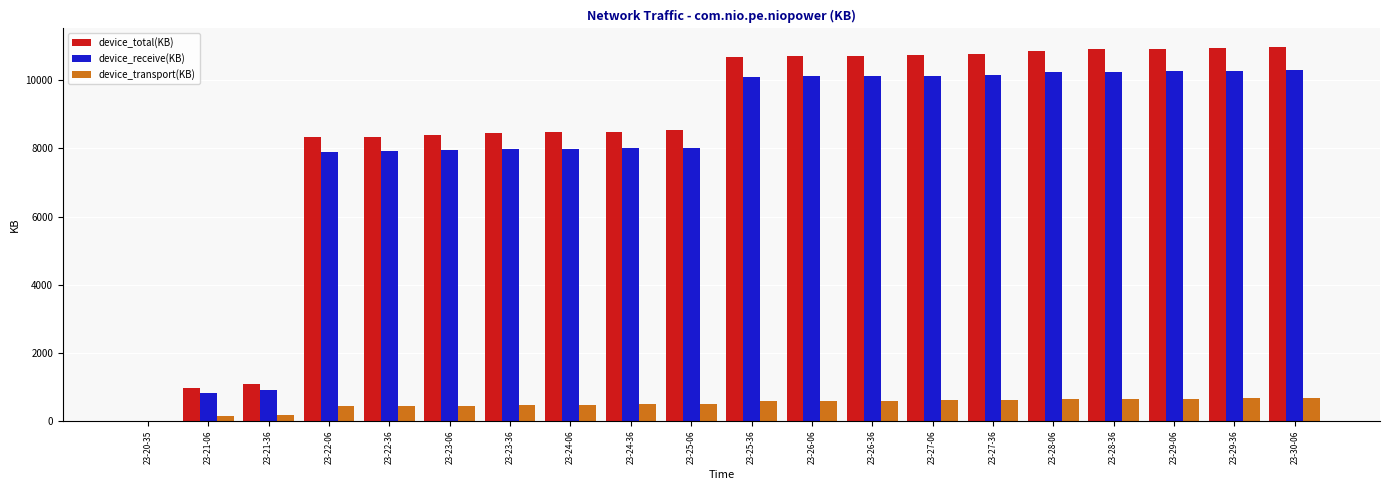

What is the sum of the device_total(KB) values at 23-27-06 and 23-30-06?

21720.7